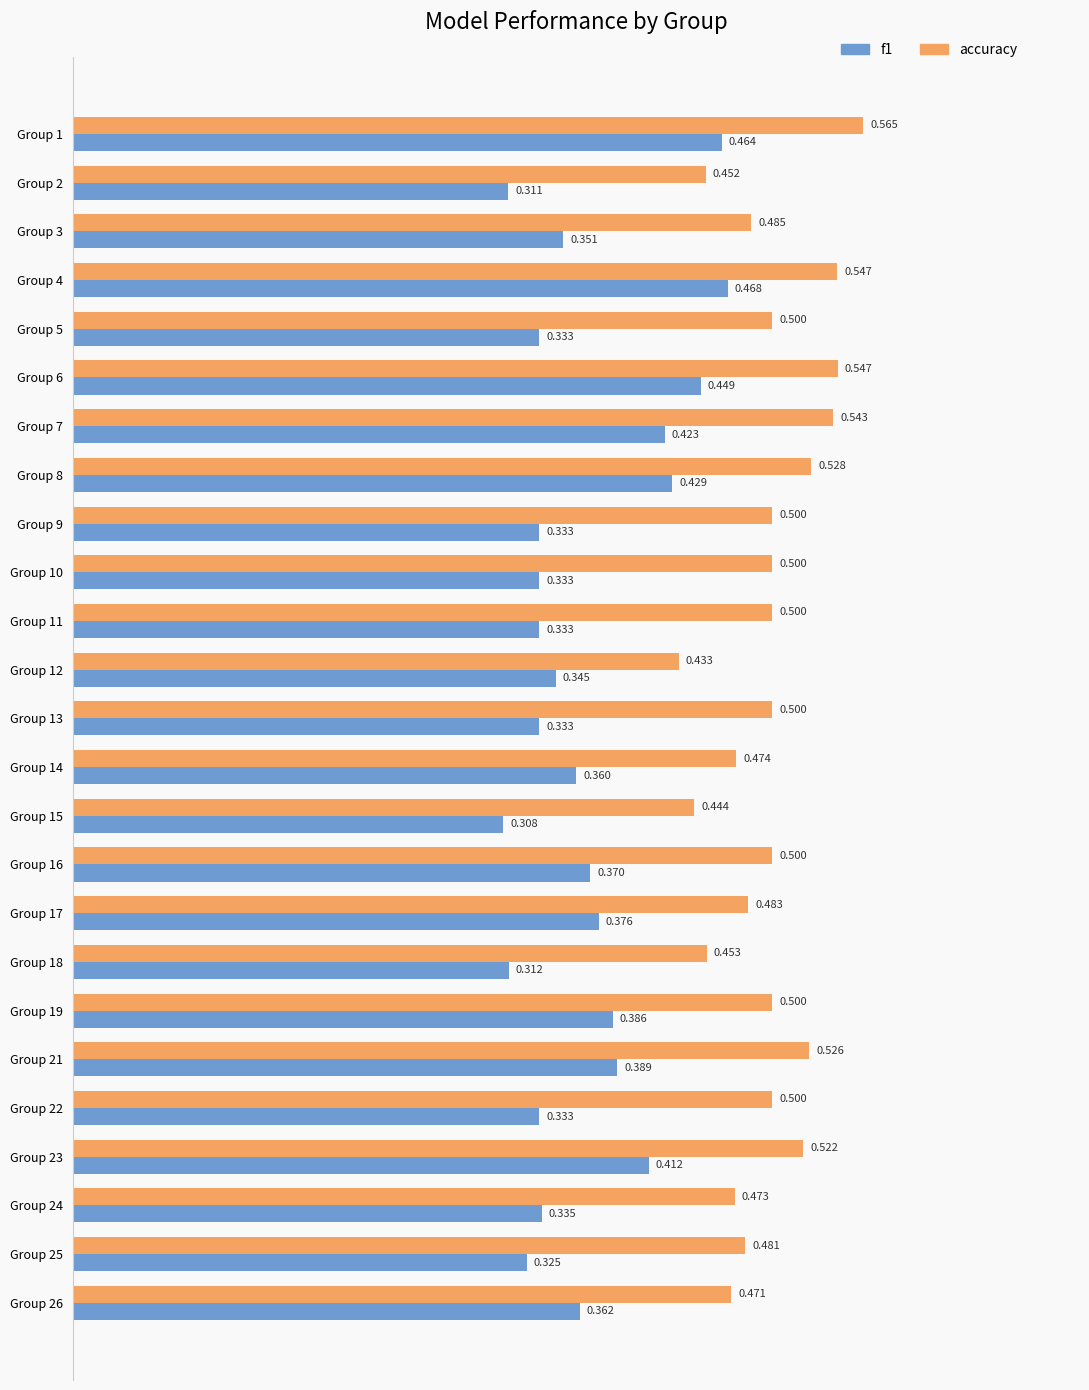

Is the value of f1 at Group 12 greater than the value of accuracy at Group 10?

No